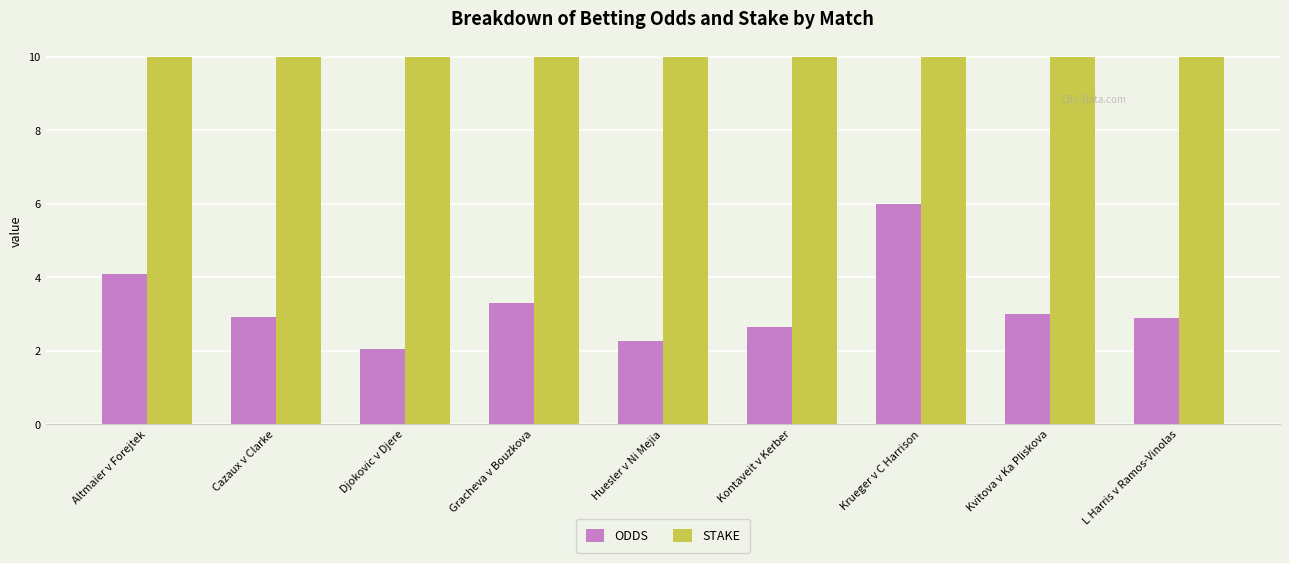

Reading right to left, transcribe all the data shown in this chart.

ODDS: 2.9	3.0	6.0	2.7	2.3	3.3	2.0	2.9	4.1
STAKE: 10.0	10.0	10.0	10.0	10.0	10.0	10.0	10.0	10.0